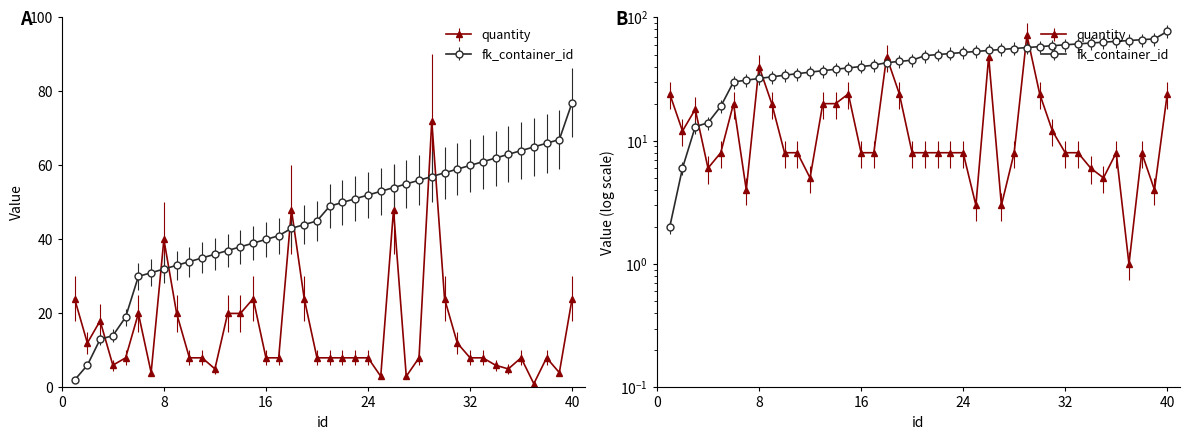

True or false: quantity has more than 1 interior local peaks.

True